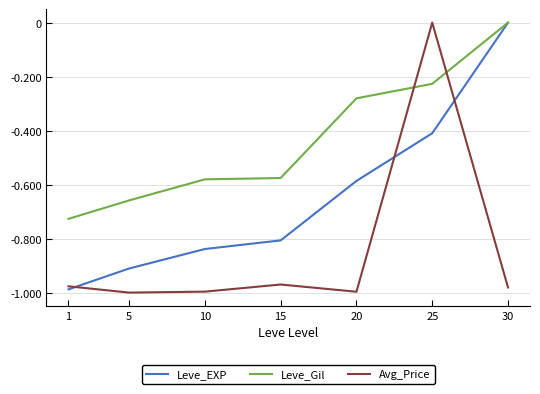

Count the Leve_EXP values in the range 0 to 1.

1